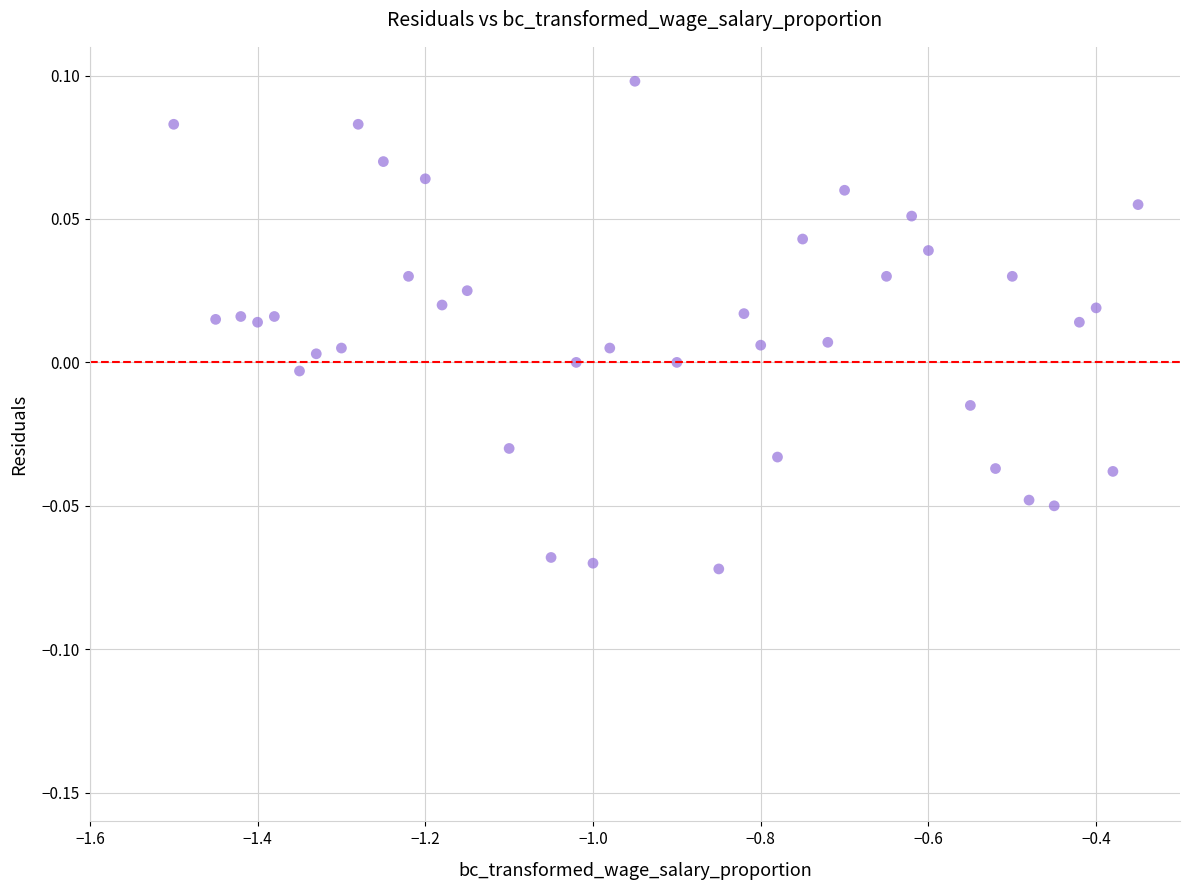

What is the range of X values (max minus min)?

1.1